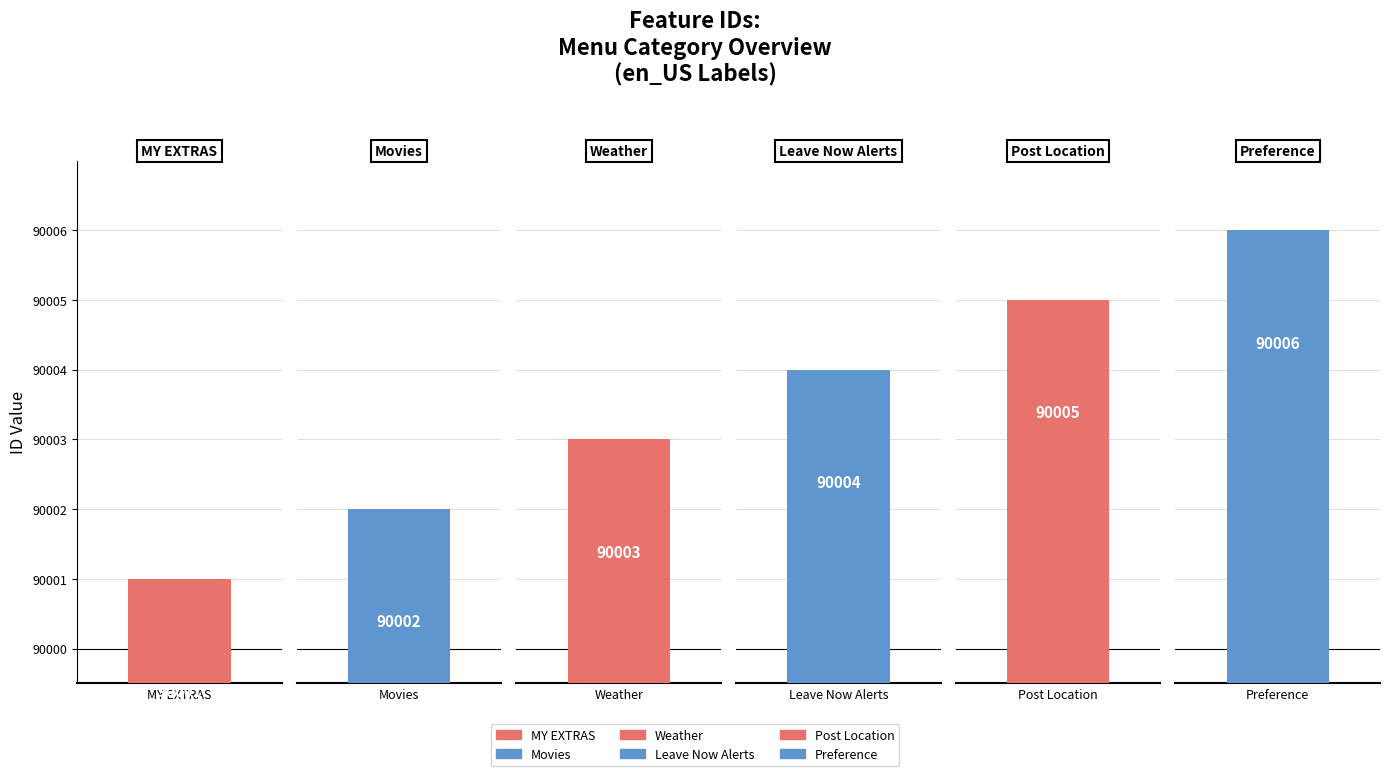

Reading left to right, list all the values displayed in this chart.

MY EXTRAS=90001	Movies=90002	Weather=90003	Leave Now Alerts=90004	Post Location=90005	Preference=90006